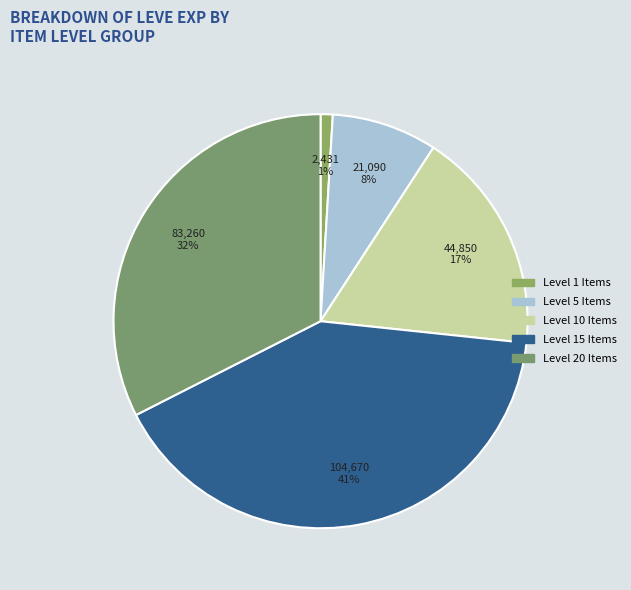

Is there a majority slice in this chart?

No